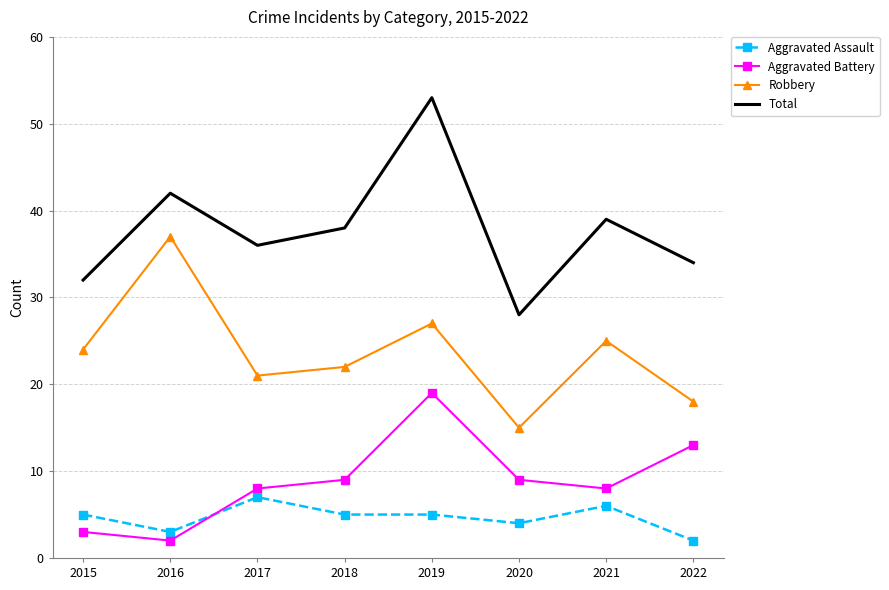

How many interior local valleys does the Total series have?

2